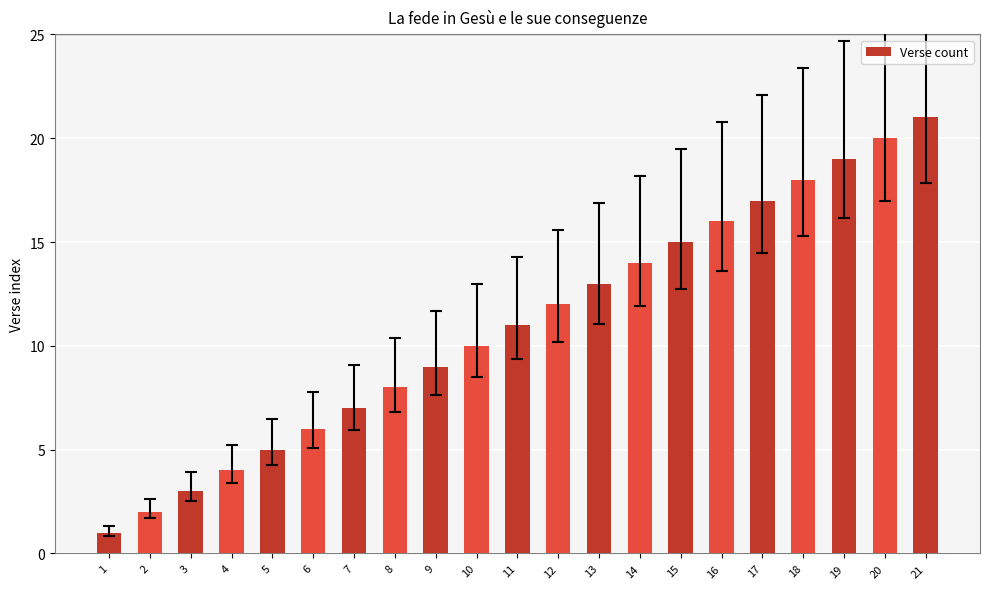

At which category does the chart reach its peak across all series?

21